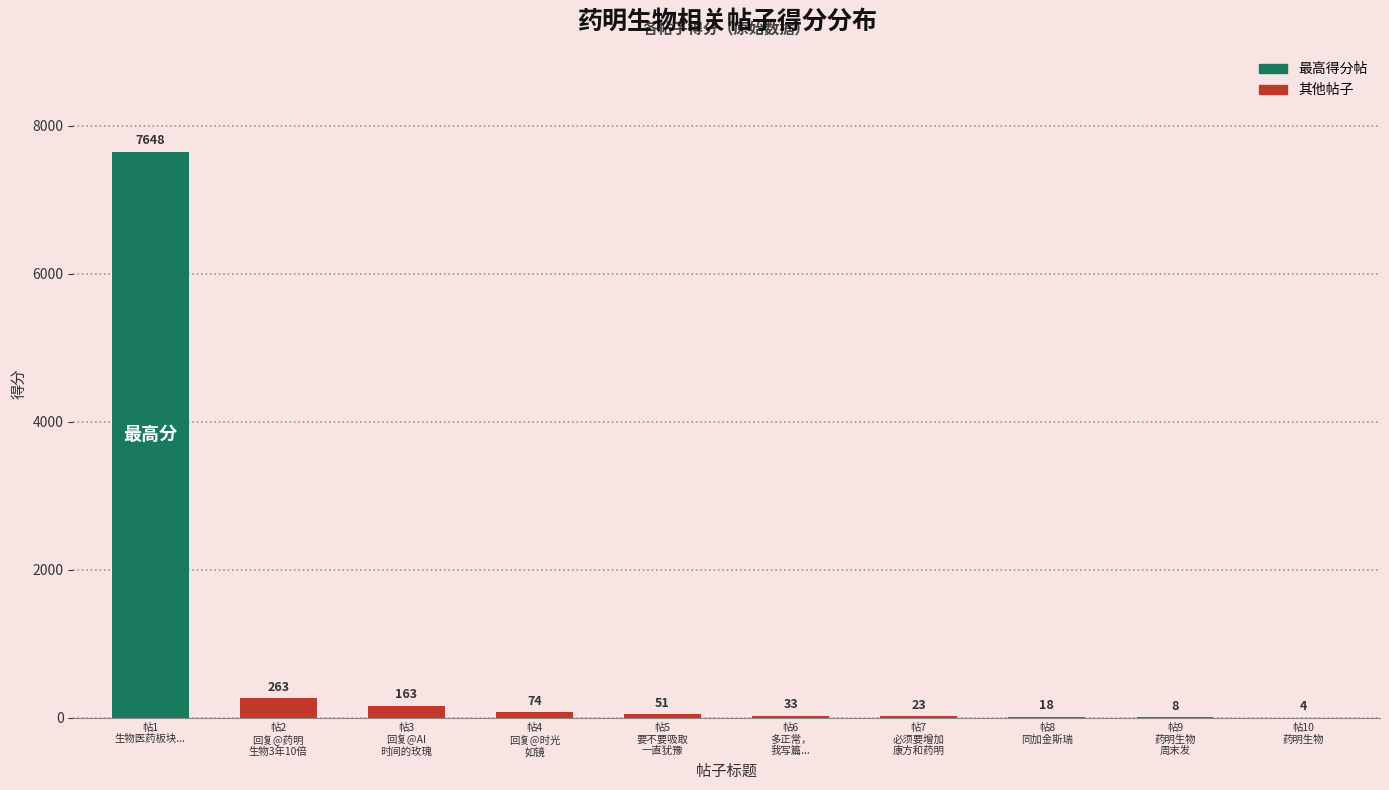

Reading left to right, list all the values displayed in this chart.

帖1
生物医药板块...=7648	帖2
回复@药明
生物3年10倍=263	帖3
回复@AI
时间的玫瑰=163	帖4
回复@时光
如镜=74	帖5
要不要吸取
一直犹豫=51	帖6
多正常，
我写篇...=33	帖7
必须要增加
康方和药明=23	帖8
同加金斯瑞=18	帖9
药明生物
周末发=8	帖10
药明生物=4